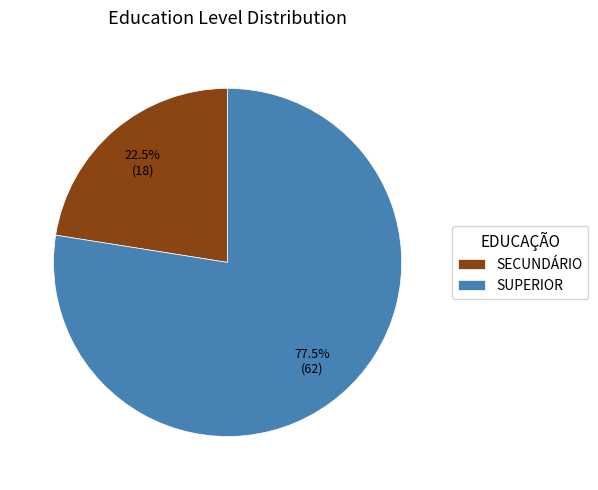

Which category has the biggest portion of the pie?

SUPERIOR